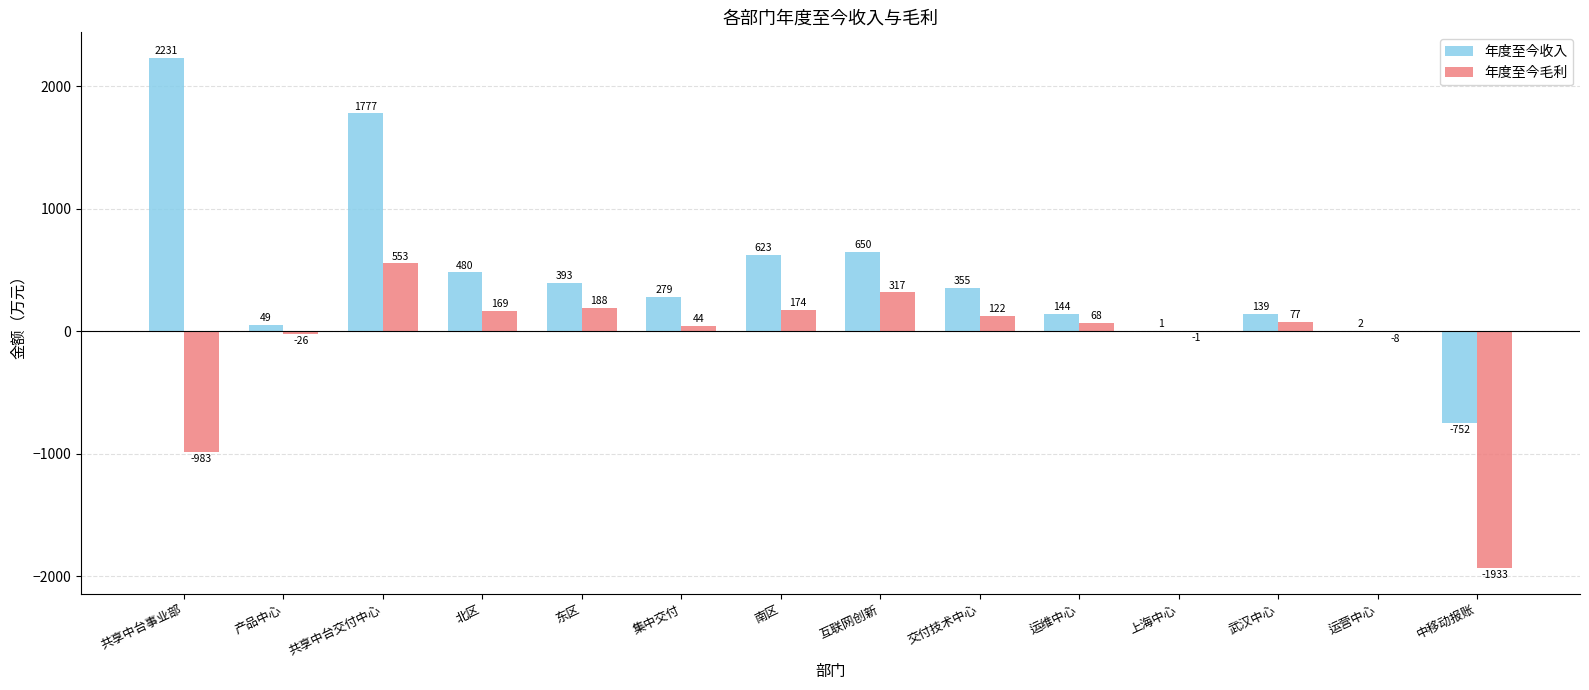

Reading left to right, list all the values displayed in this chart.

年度至今收入: 共享中台事业部=2231	产品中心=49	共享中台交付中心=1777	北区=480	东区=393	集中交付=279	南区=623	互联网创新=650	交付技术中心=355	运维中心=144	上海中心=1	武汉中心=139	运营中心=2	中移动报账=-752
年度至今毛利: 共享中台事业部=-983	产品中心=-26	共享中台交付中心=553	北区=169	东区=188	集中交付=44	南区=174	互联网创新=317	交付技术中心=122	运维中心=68	上海中心=-1	武汉中心=77	运营中心=-8	中移动报账=-1933